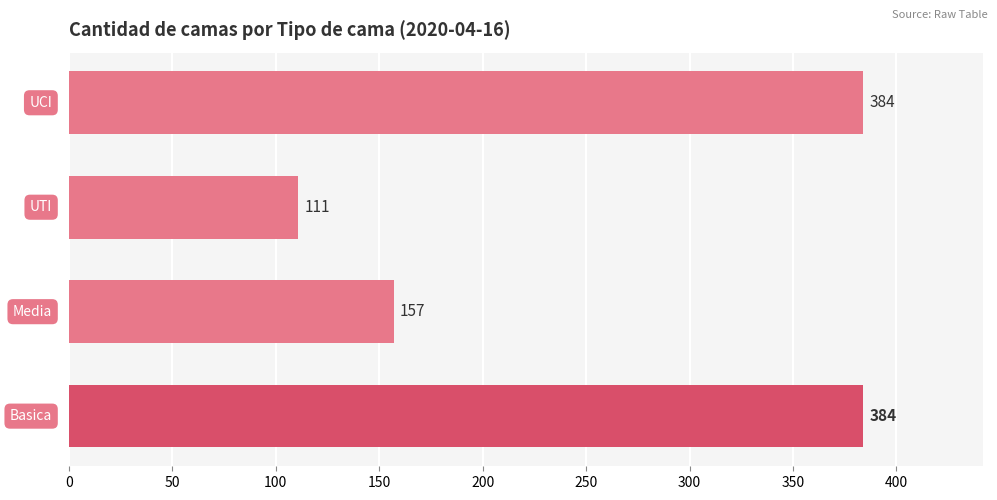

What is the minimum value shown in the chart?

111